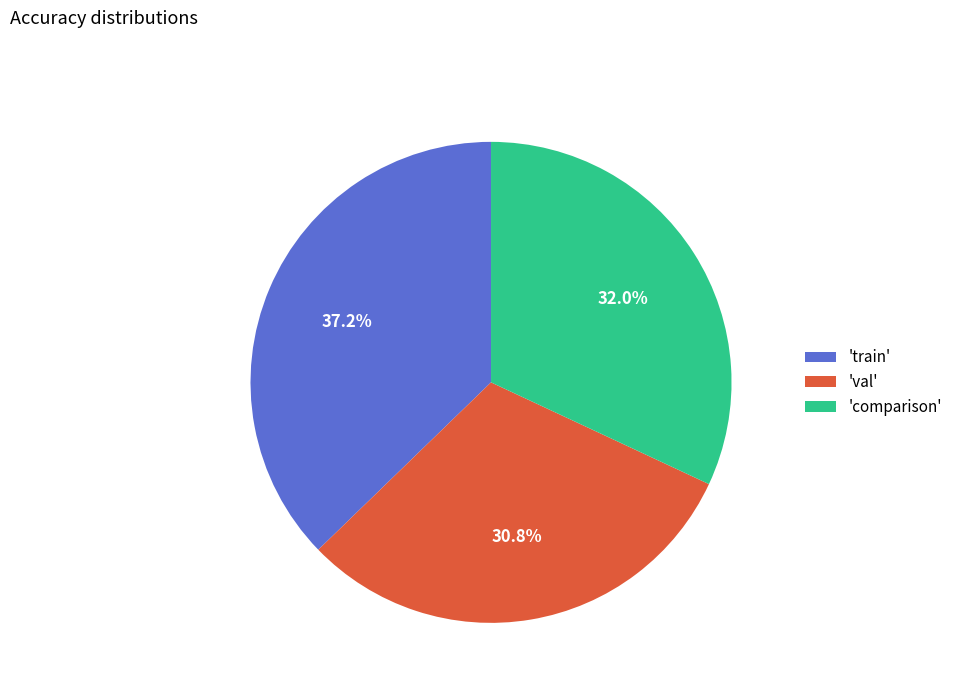

To the nearest percent, what is the average slice percentage?

33%